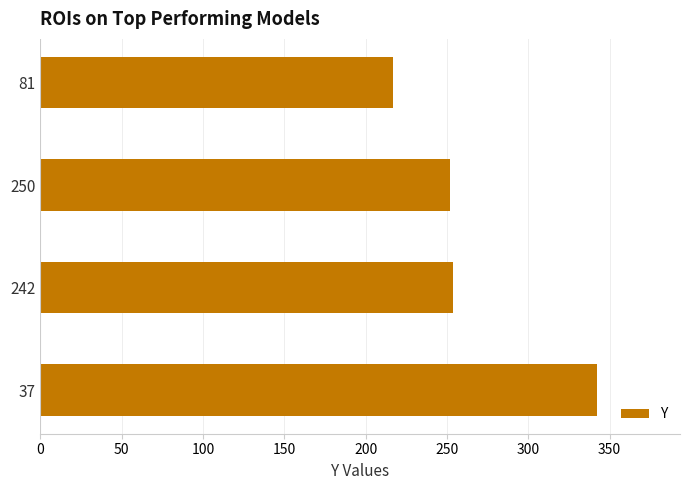

Approximately how many times larger is the value at 81 compared to 250?

0.9